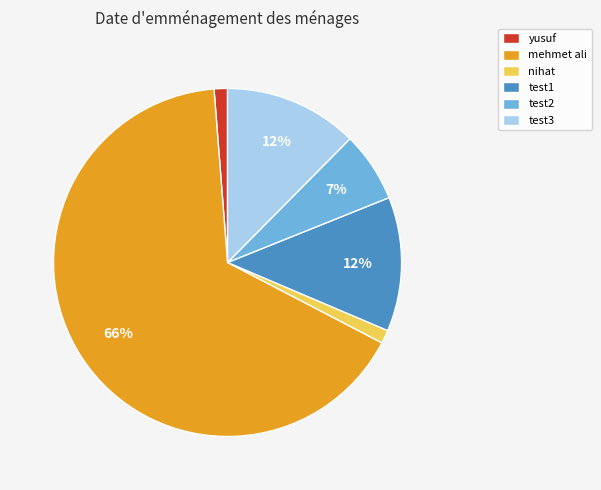

Which category has the biggest portion of the pie?

mehmet ali